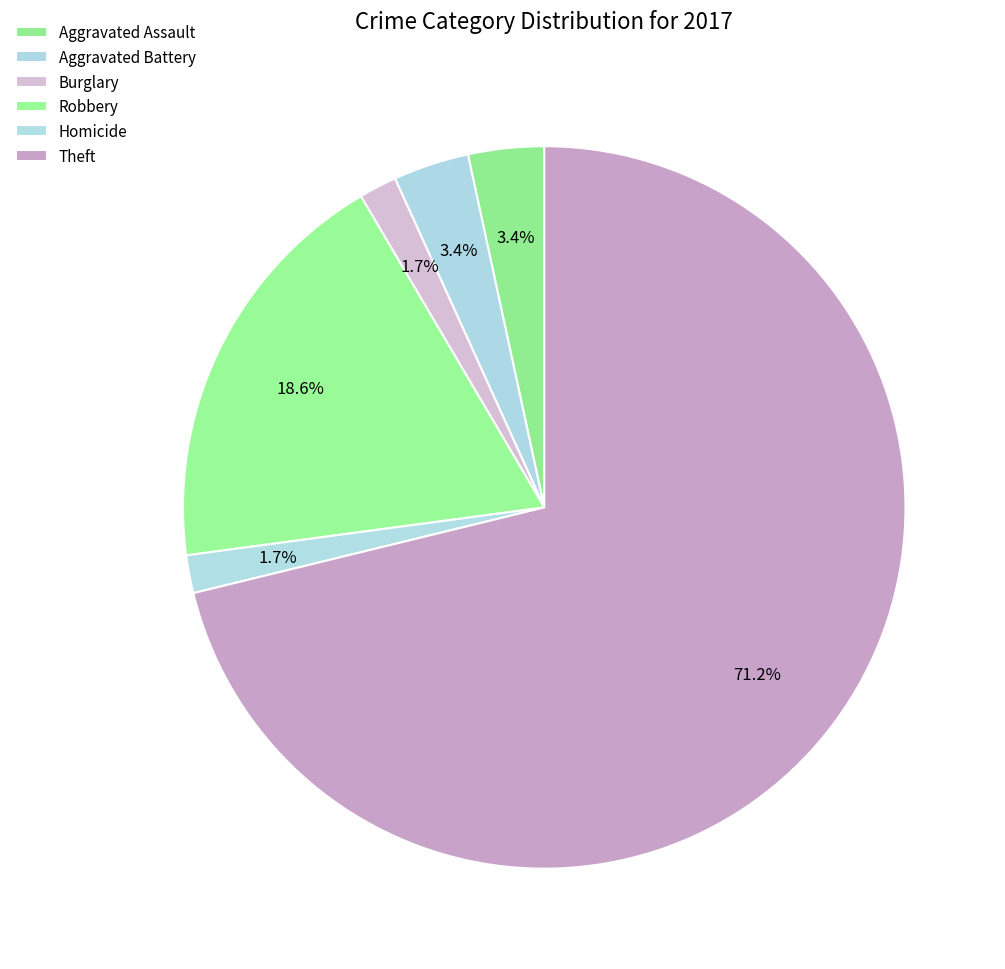

True or false: Aggravated Battery accounts for 3% of the total.

True